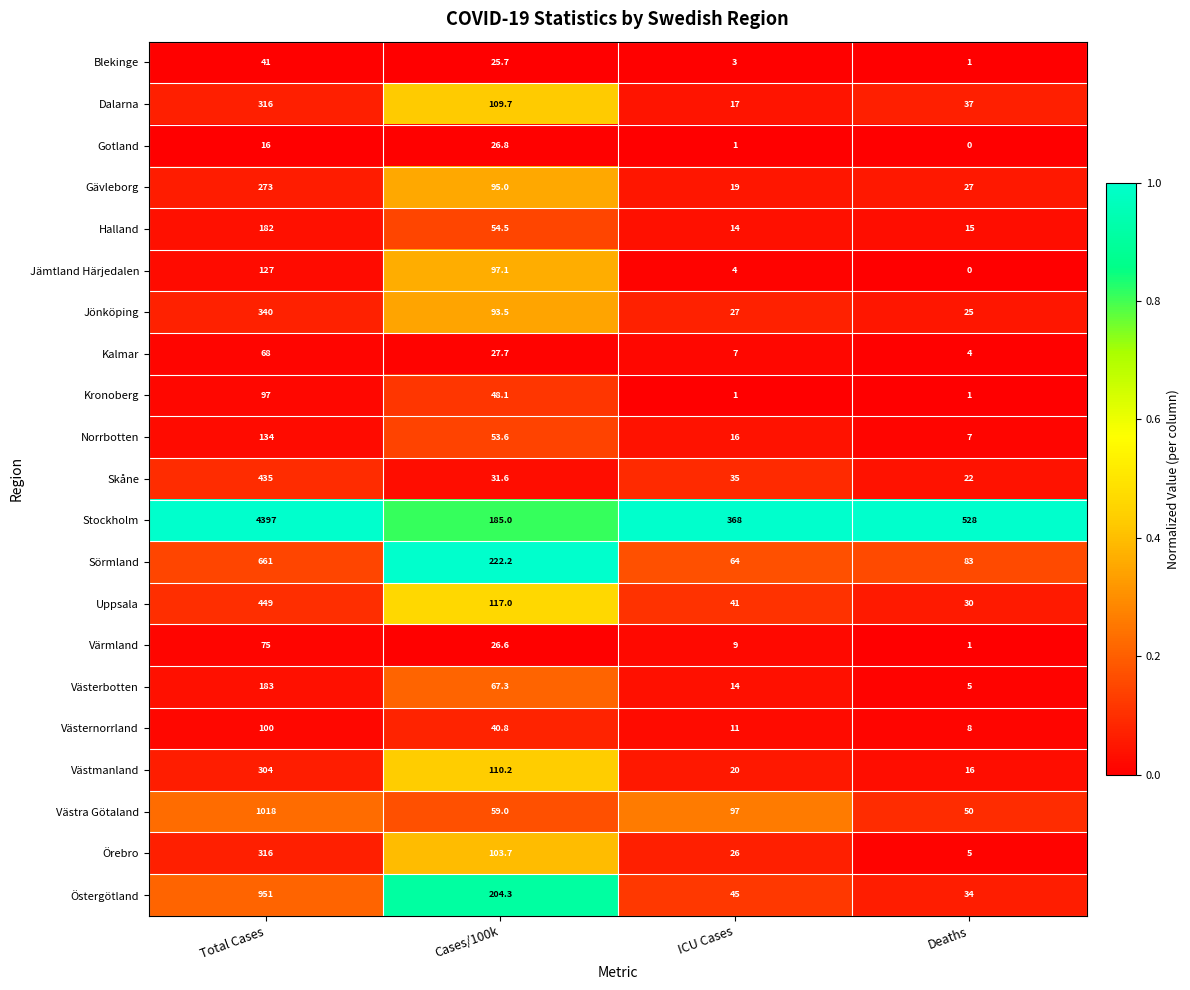

At which category is the sum across all series the highest?

Total Cases